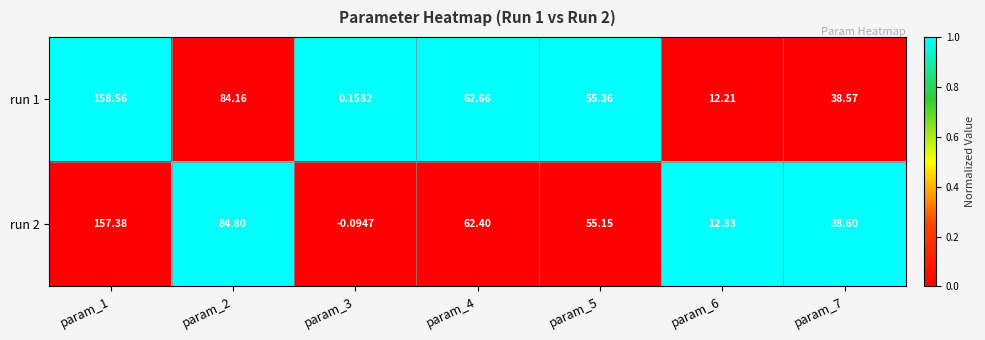

Which series changed the most between param_3 and param_6?

run 2